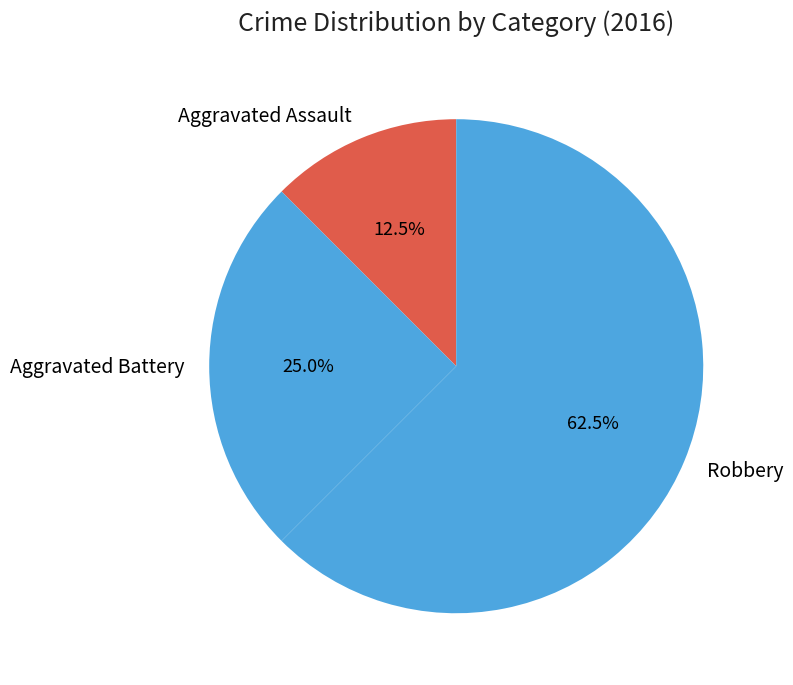

Is there any slice that represents more than half of the pie?

Yes